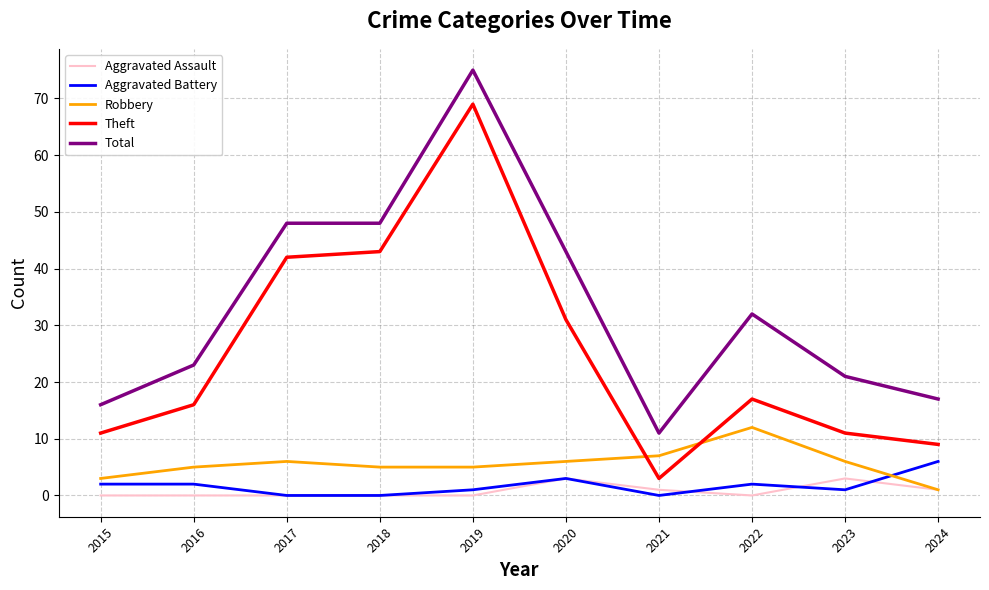

Rank the series by their maximum value, from lowest to highest.

Aggravated Assault, Aggravated Battery, Robbery, Theft, Total